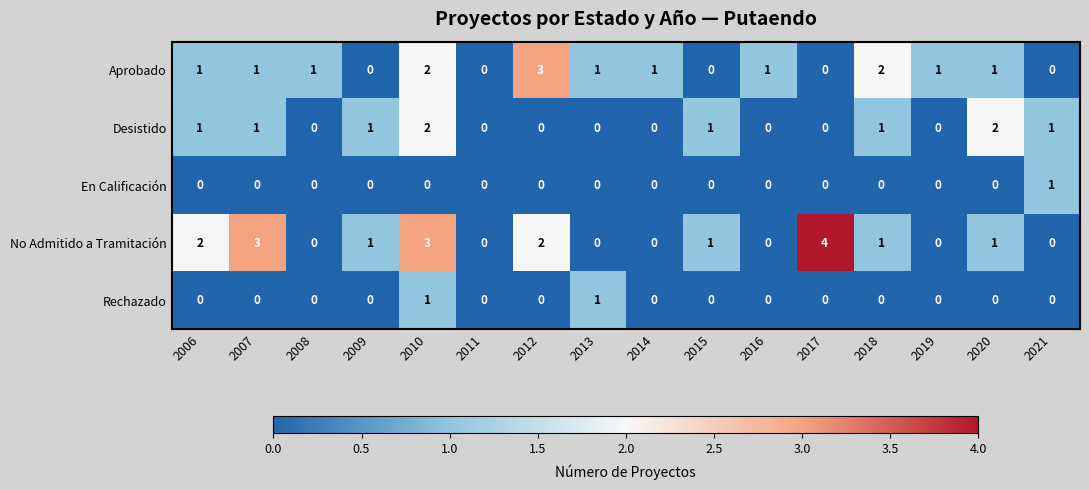

How many data points does each series have?

16